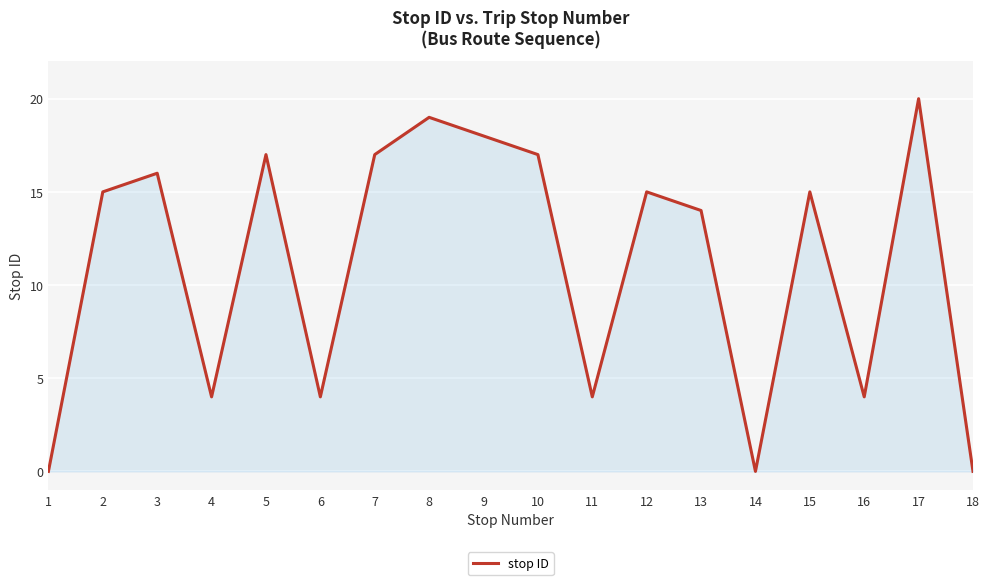

What is the change in value from 10 to 13?

-3